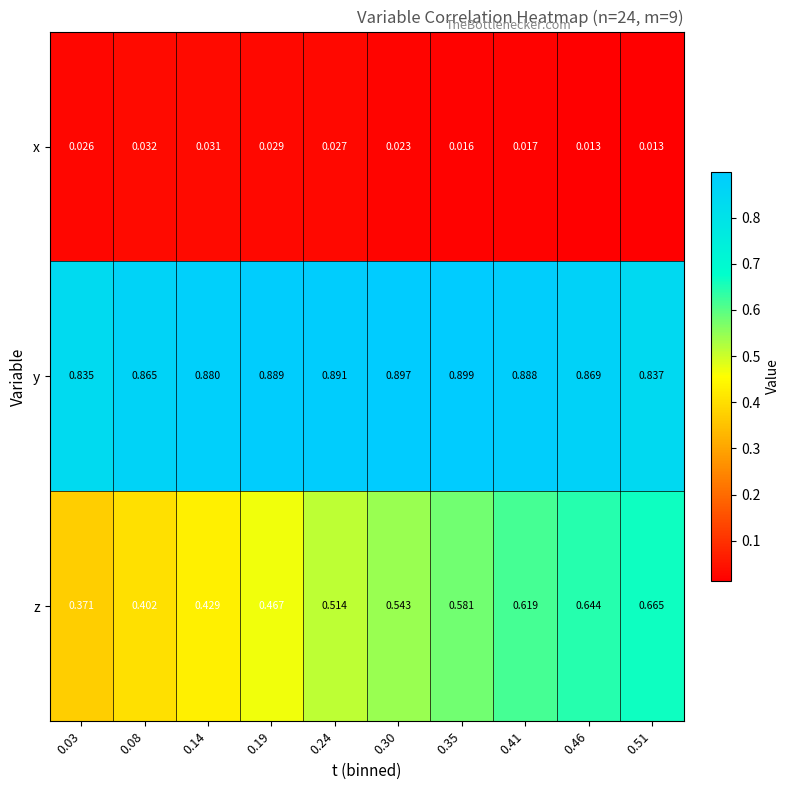

List the series in order of their overall mean, highest first.

y, z, x